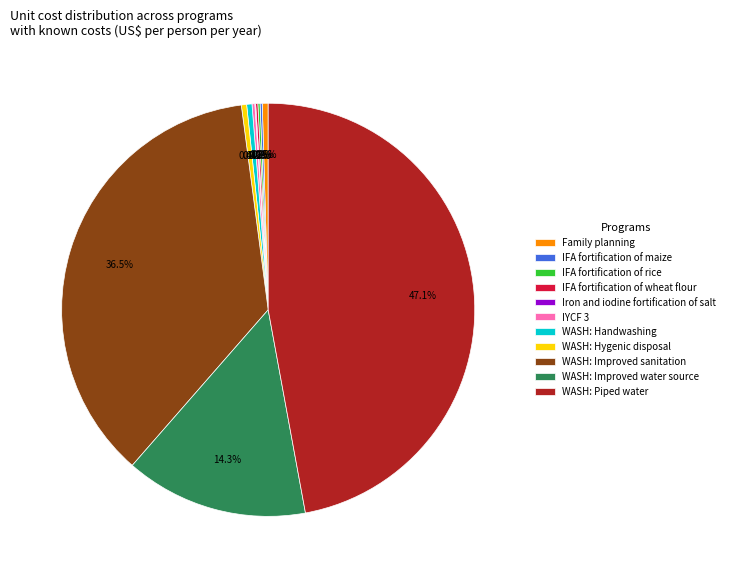

Is there a majority slice in this chart?

No